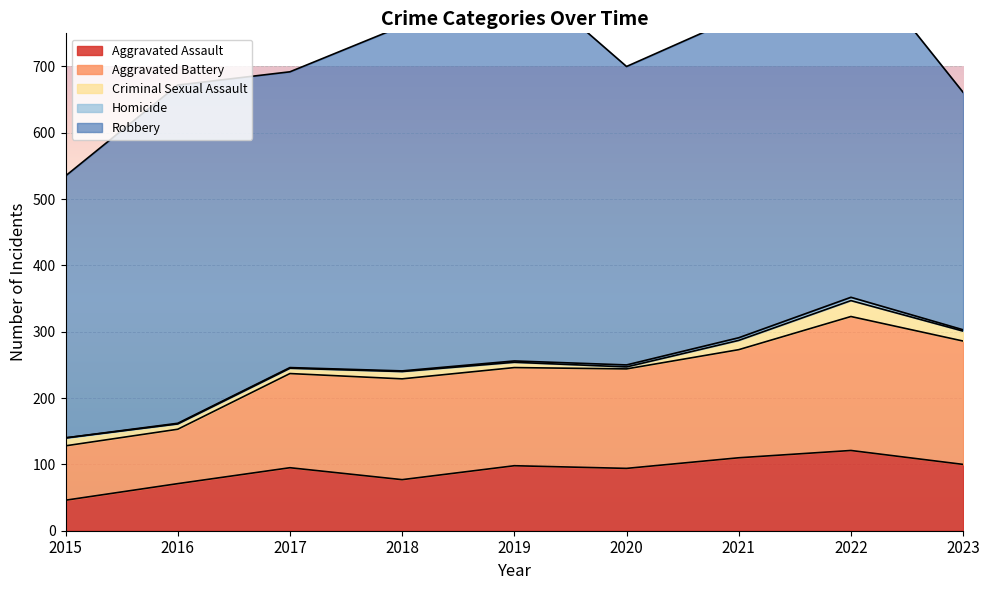

How many lines are shown in the chart?

5